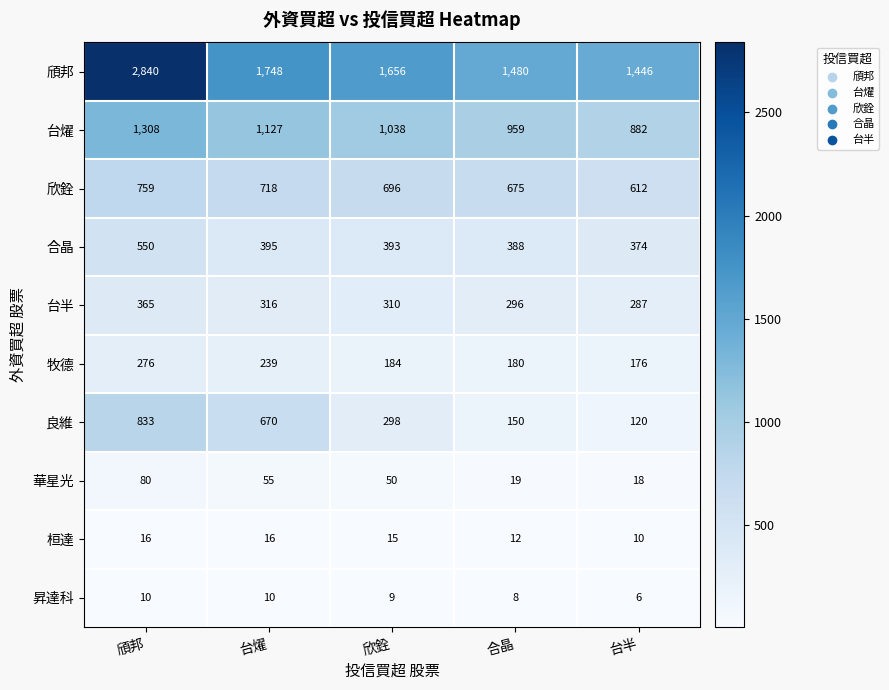

What is the average value of the 台燿 series?

1063